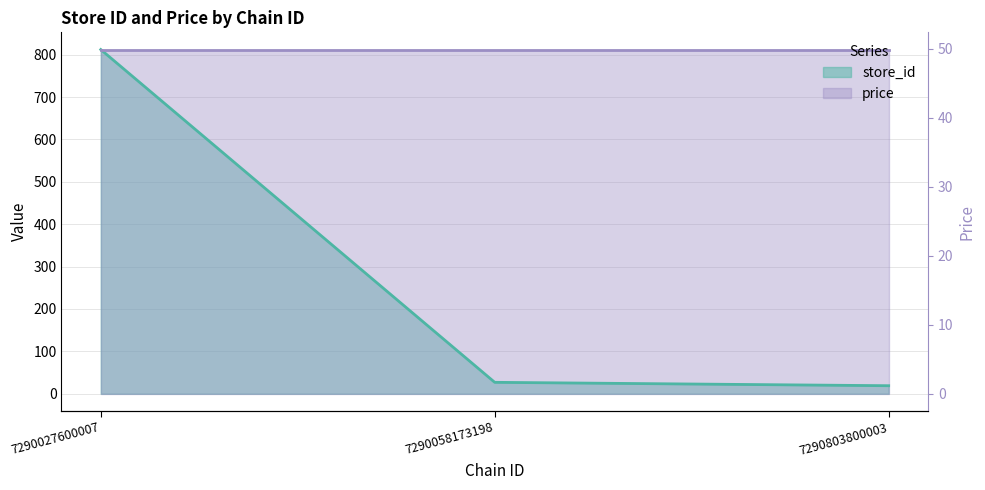

List the labels in order of value, smallest first.

7290803800003, 7290058173198, 7290027600007